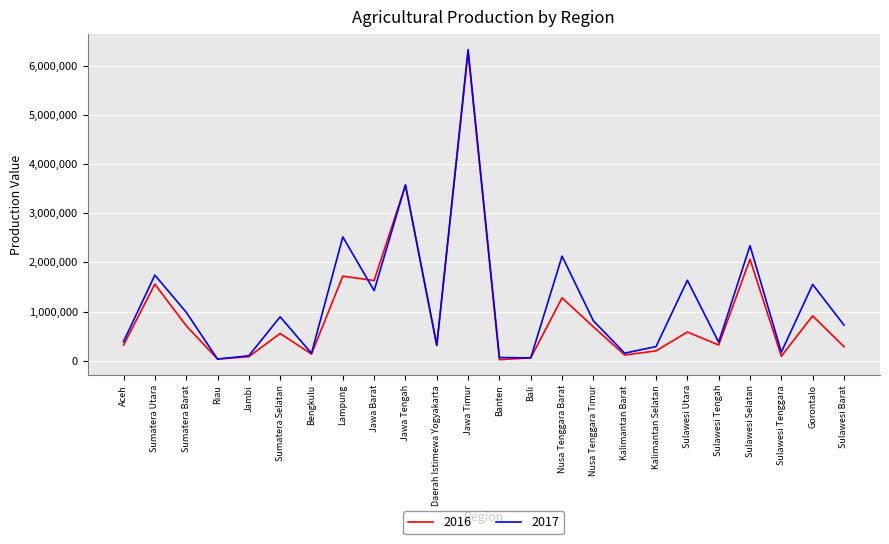

In 2016, how many points are higher than both neighbors (excluding endpoints)?

9